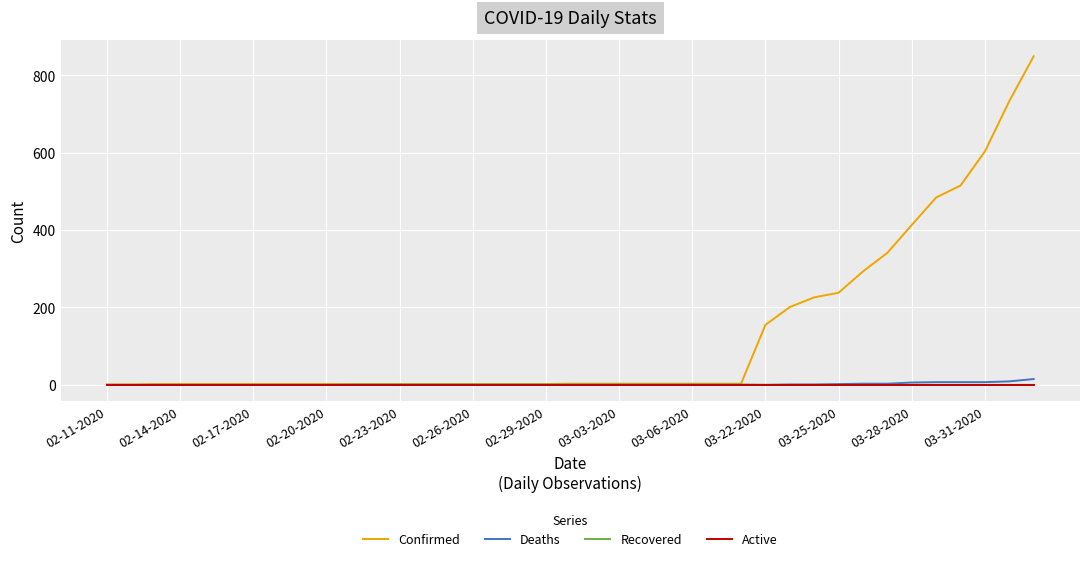

Which series has the widest spread of values?

Confirmed